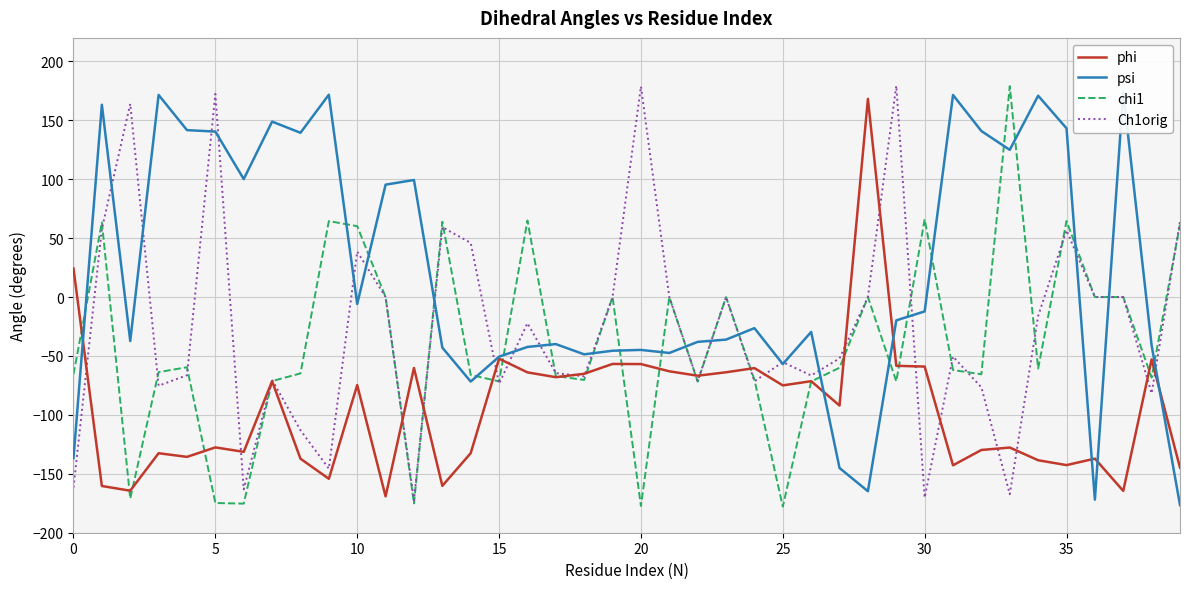

Is it true that Ch1orig equals -19.5 at 15?

False